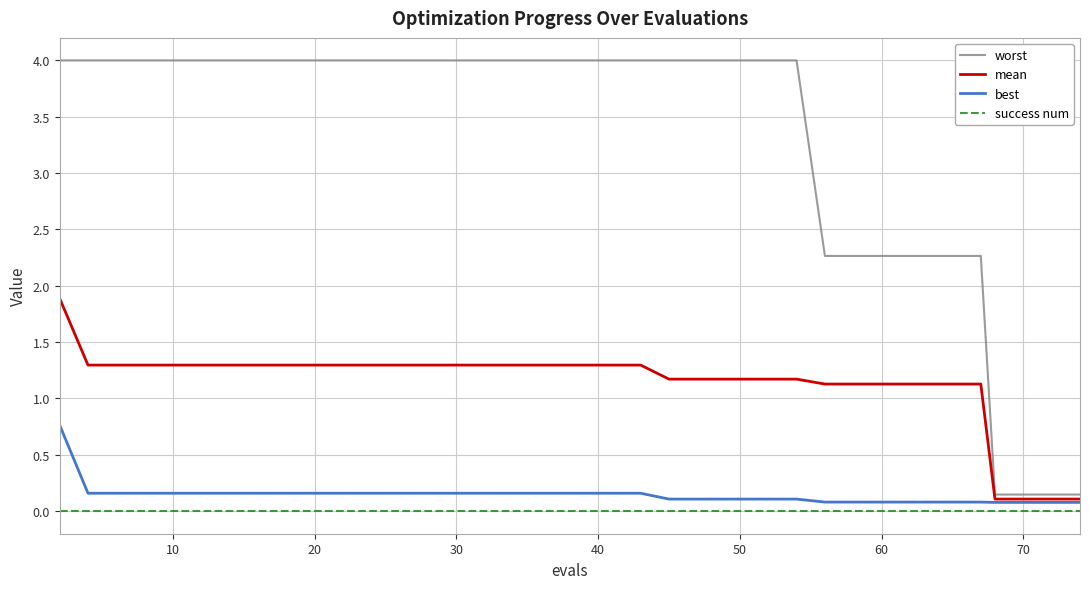

List the series in order of their peak value, lowest first.

success num, best, mean, worst